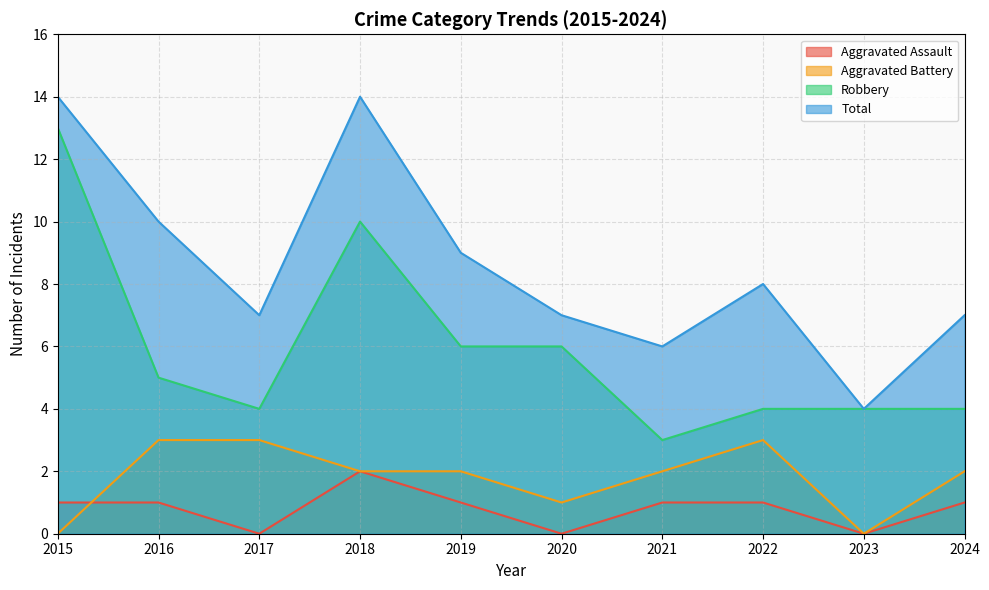

What is the spread (max minus min) of values at 2015?

14